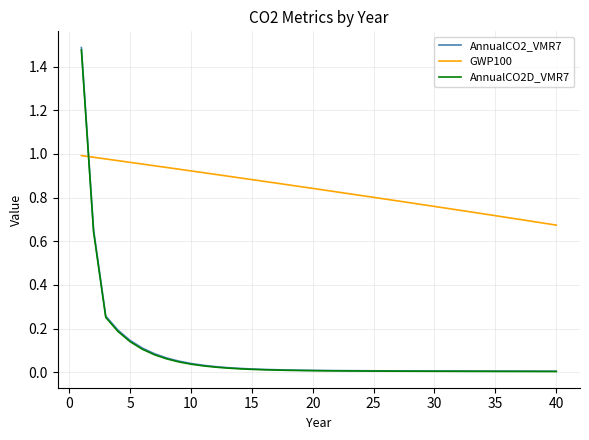

Which series has the largest total across all categories?

GWP100